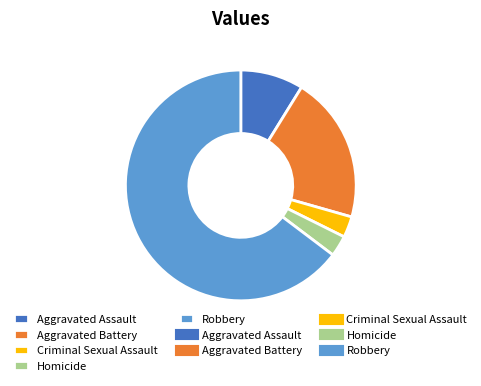

Rank the categories by value from highest to lowest.

Robbery, Aggravated Battery, Aggravated Assault, Criminal Sexual Assault, Homicide